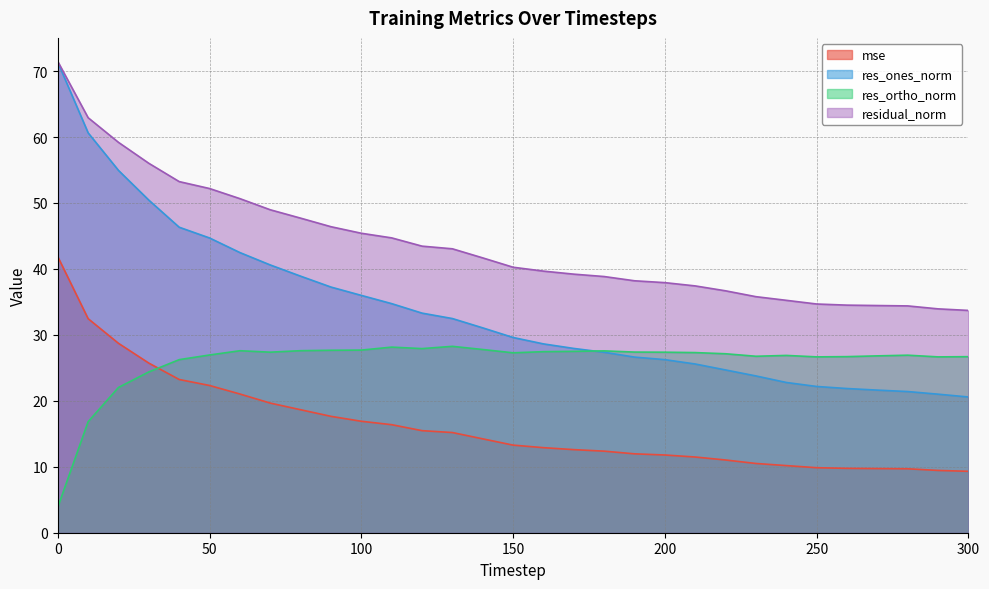

True or false: residual_norm has more than 1 interior local peaks.

False